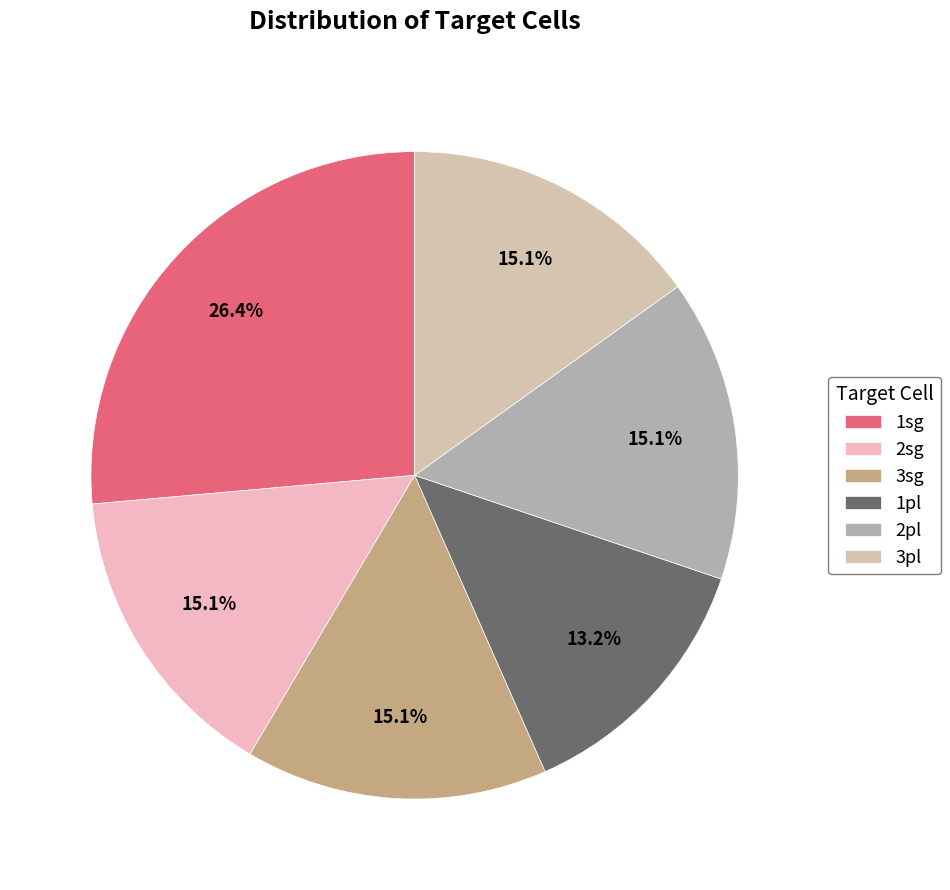

True or false: 2pl accounts for 15% of the total.

True